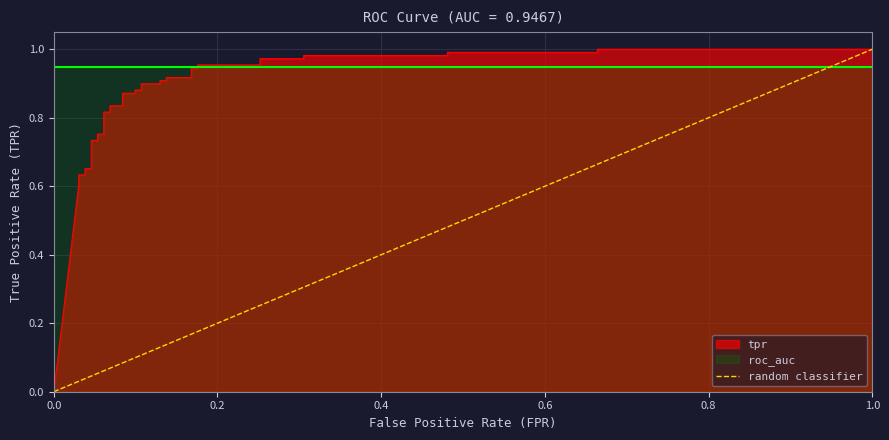

True or false: the data shows 0 at 0.0.

True